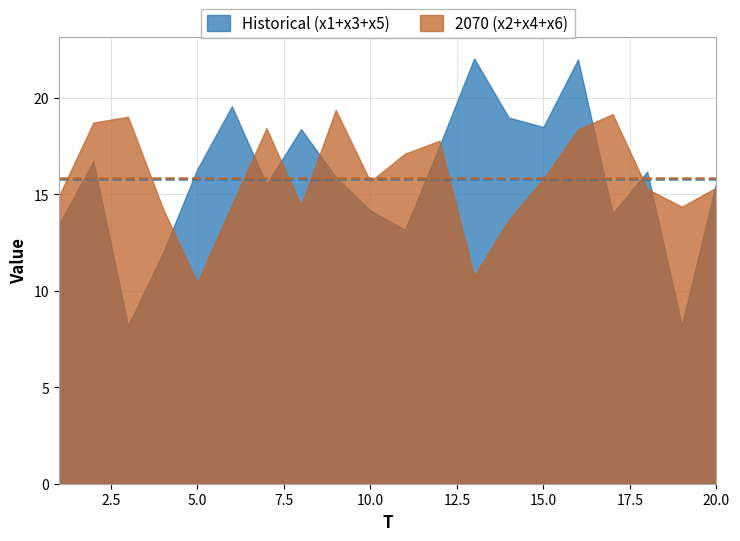

Where does the x3 series first go above 4?

2.5